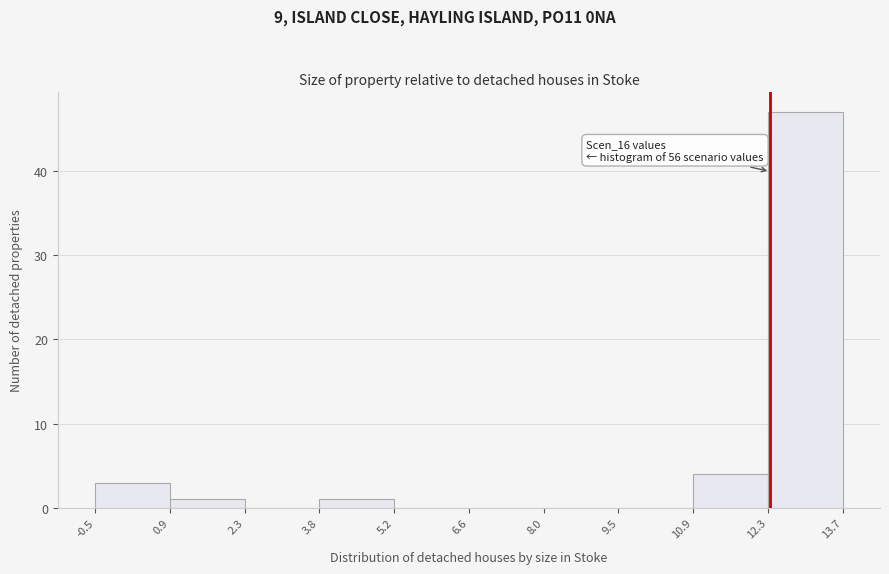

Over which range of the x-axis is the bar tallest?

12.3 to 13.7